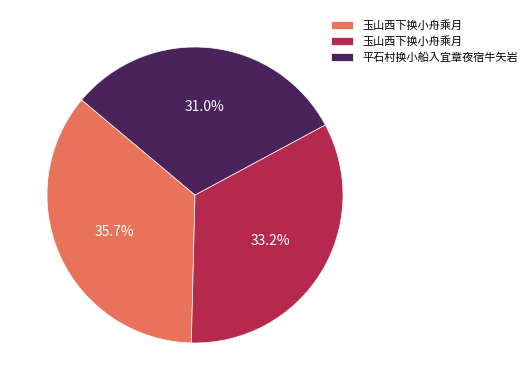

Does any single category account for the majority?

No